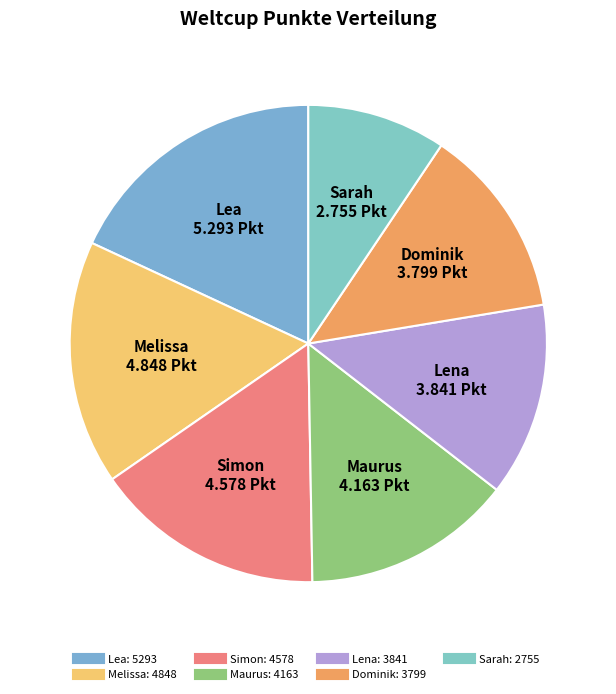

Is the sum of Maurus and Melissa greater than half?

No